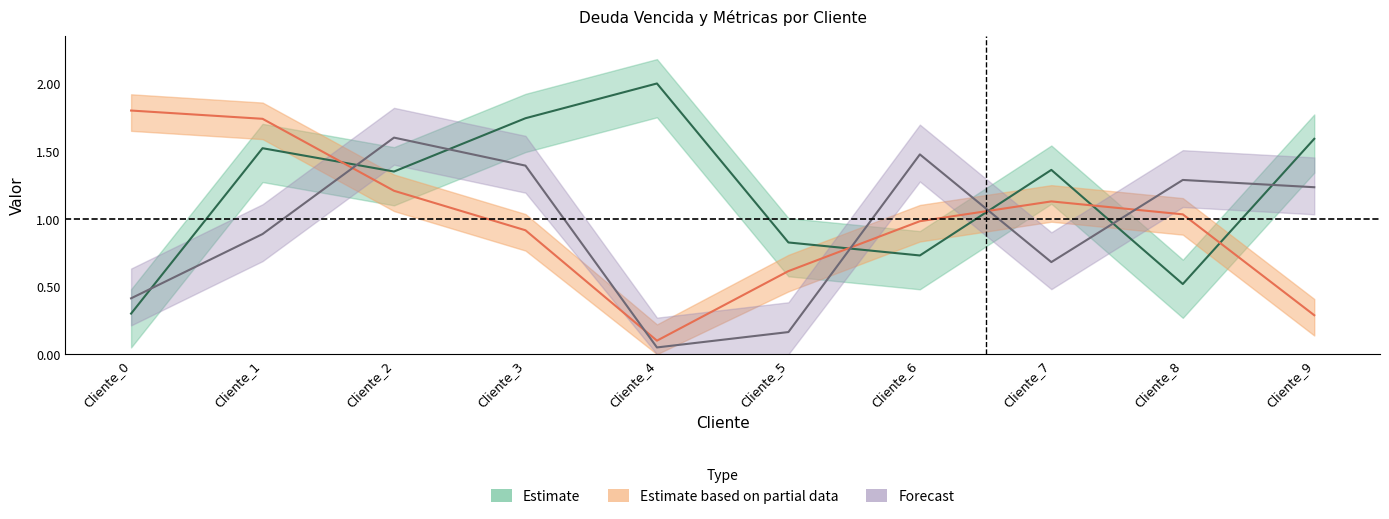

At which label is deuda_vencida closest to 1?

Cliente_5